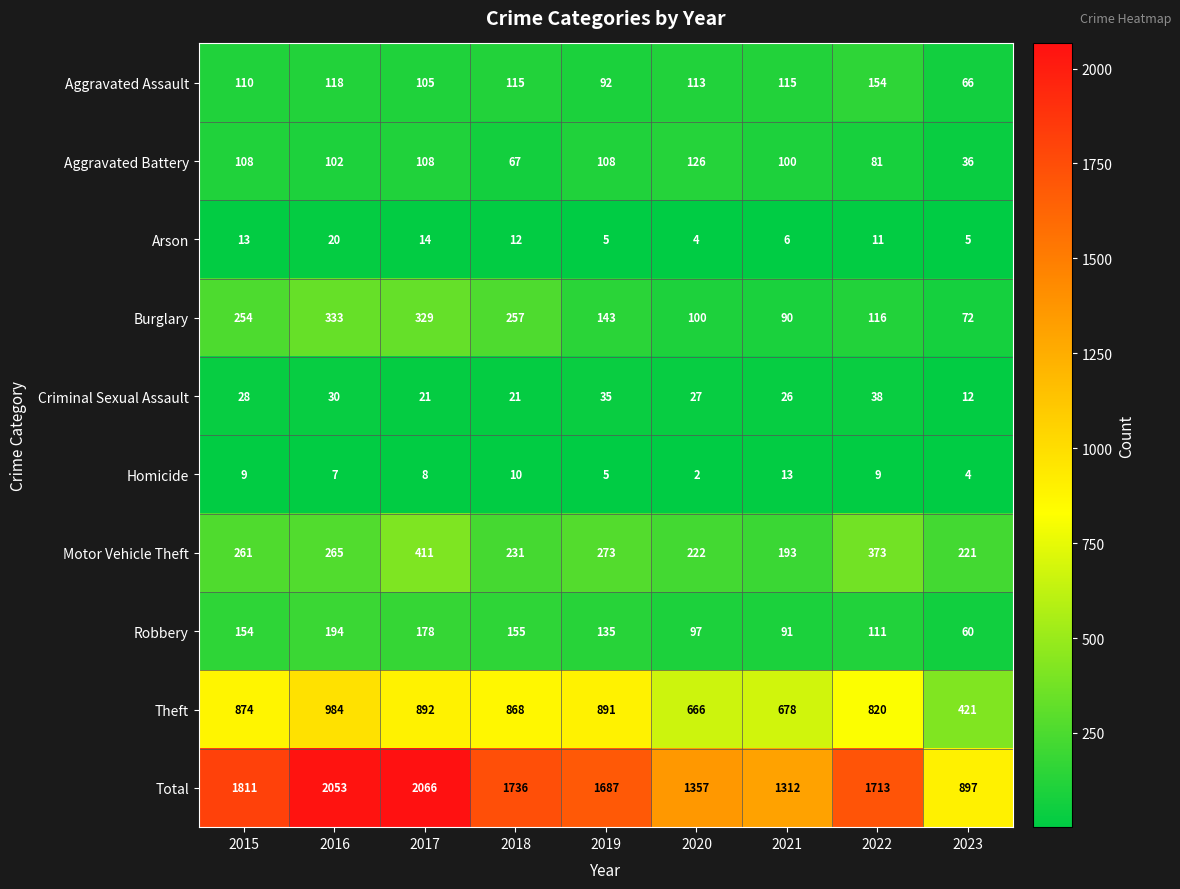

At how many categories does at least one series exceed 743?

9